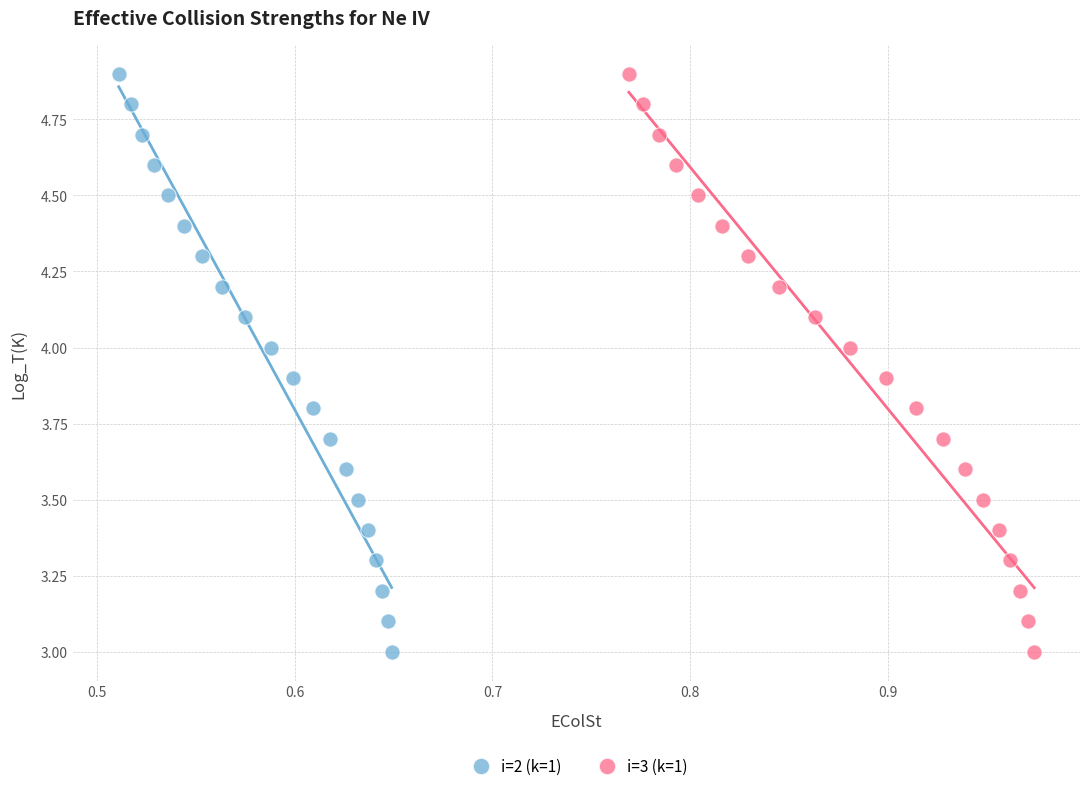

What are all the series names shown in the legend?

i=2 (k=1), i=3 (k=1)